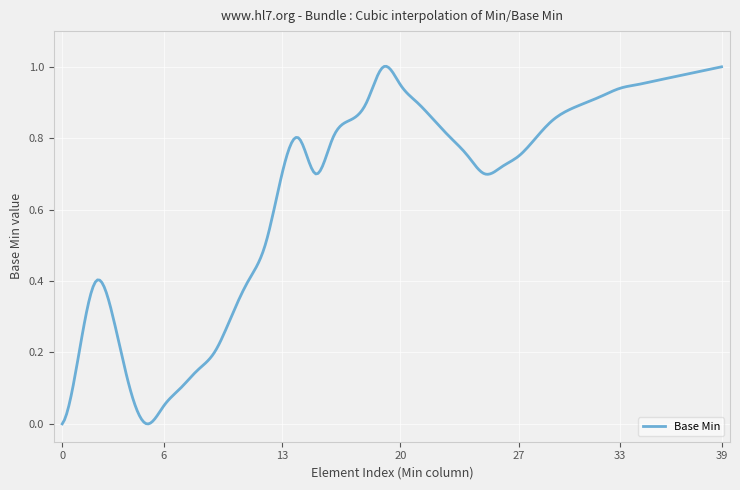

What is the difference between the second highest and minimum values?

1